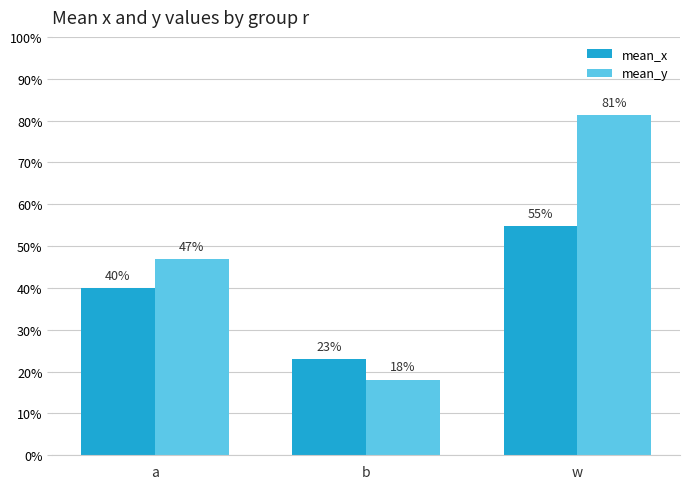

What are all the series names shown in the legend?

mean_x, mean_y